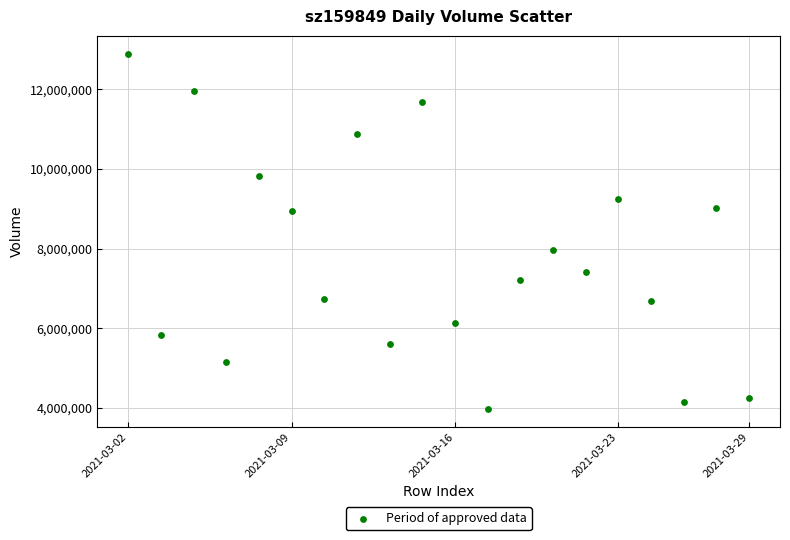

What is the range of Y values (max minus min)?

8921499